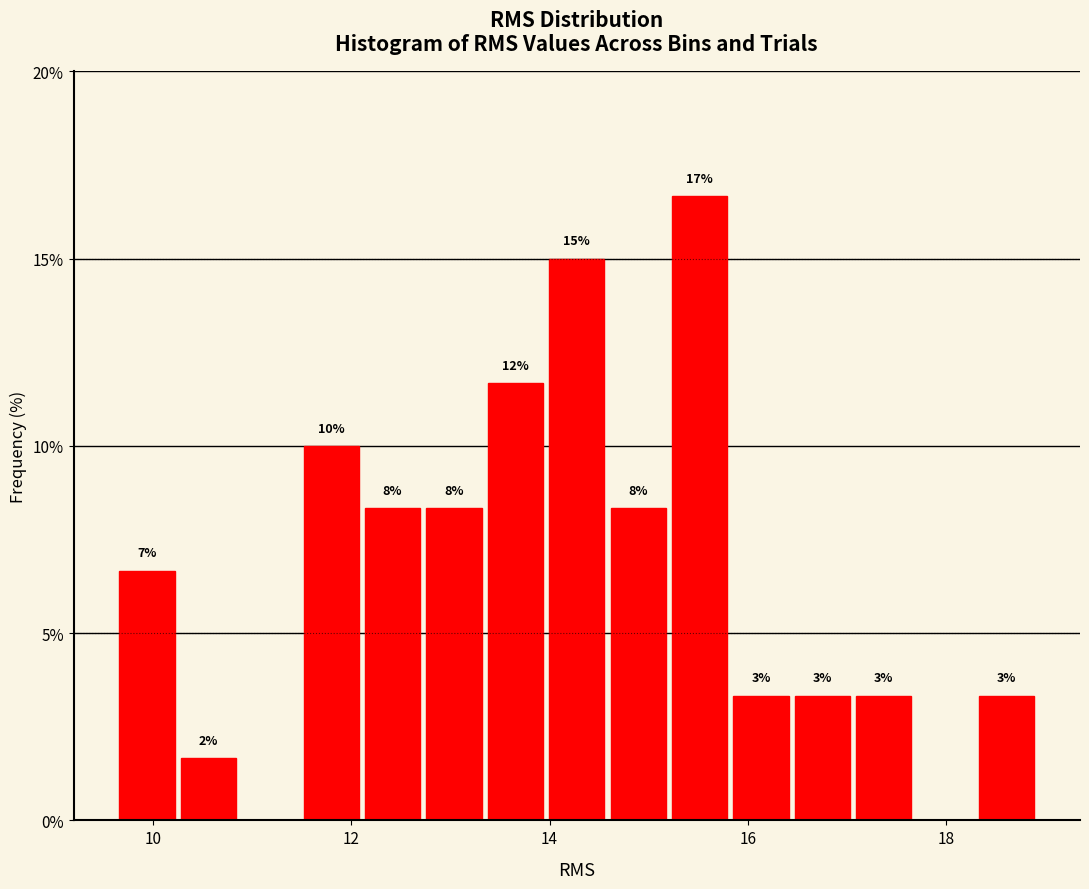

Around what value on the x-axis is the tallest bar? Give the approximate position of its centre, as read against the axis.

15.6